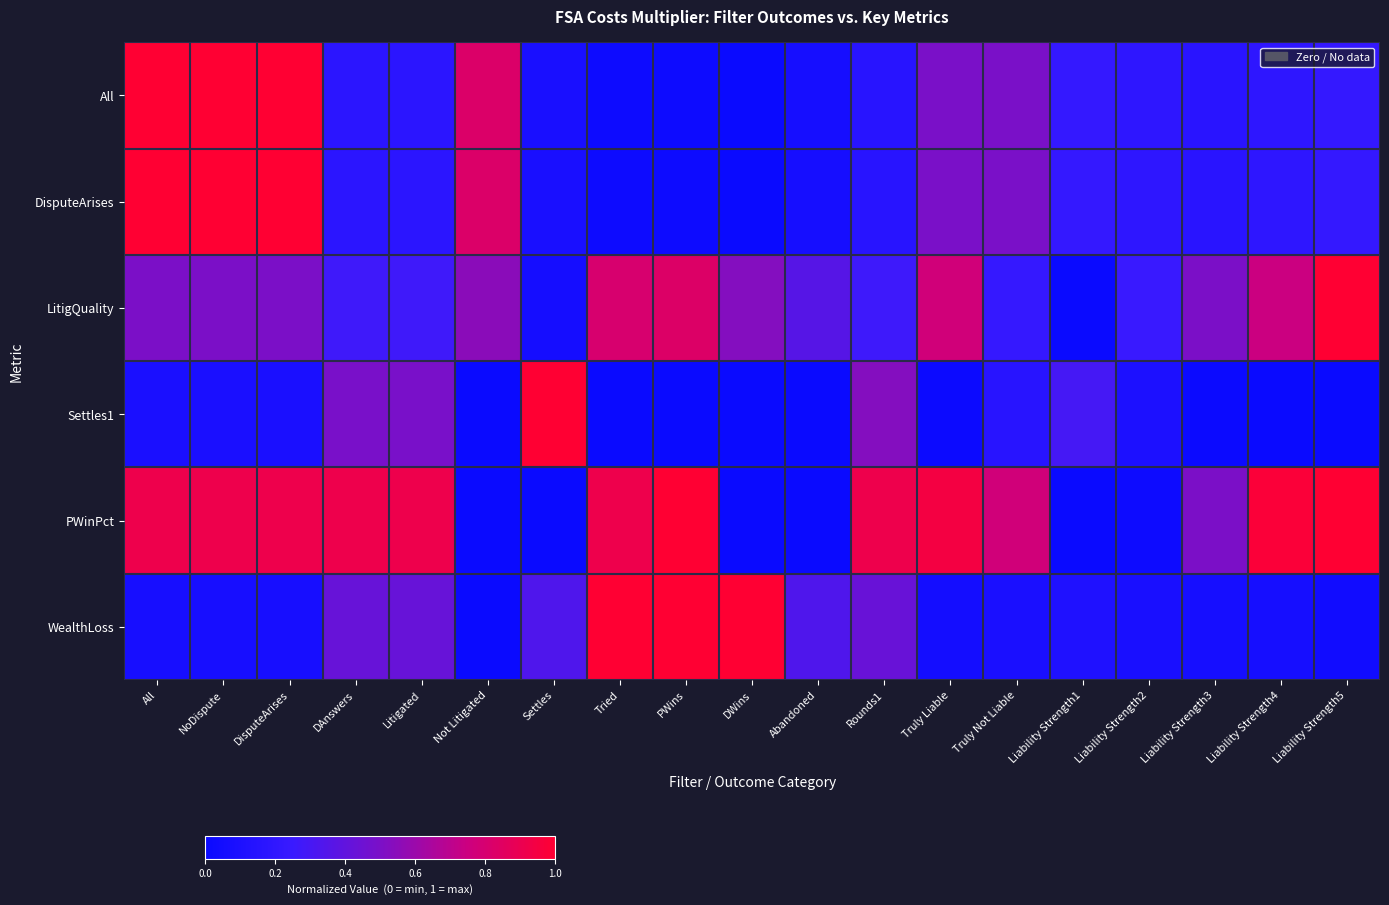

Reading left to right, what are all the values shown in this chart?

All: All=1.0	NoDispute=1.0	DisputeArises=1.0	DAnswers=0.2	Litigated=0.2	Not Litigated=0.8	Settles=0.1	Tried=0.0	PWins=0.0	DWins=0.0	Abandoned=0.1	Rounds1=0.2	Truly Liable=0.5	Truly Not Liable=0.5	Liability Strength1=0.2	Liability Strength2=0.2	Liability Strength3=0.2	Liability Strength4=0.2	Liability Strength5=0.2
DisputeArises: All=1.0	NoDispute=1.0	DisputeArises=1.0	DAnswers=0.2	Litigated=0.2	Not Litigated=0.8	Settles=0.1	Tried=0.0	PWins=0.0	DWins=0.0	Abandoned=0.1	Rounds1=0.2	Truly Liable=0.5	Truly Not Liable=0.5	Liability Strength1=0.2	Liability Strength2=0.2	Liability Strength3=0.2	Liability Strength4=0.2	Liability Strength5=0.2
LitigQuality: All=0.5	NoDispute=0.5	DisputeArises=0.5	DAnswers=0.3	Litigated=0.3	Not Litigated=0.5	Settles=0.1	Tried=0.8	PWins=0.8	DWins=0.5	Abandoned=0.4	Rounds1=0.3	Truly Liable=0.8	Truly Not Liable=0.2	Liability Strength1=0.0	Liability Strength2=0.2	Liability Strength3=0.5	Liability Strength4=0.7	Liability Strength5=1.0
Settles1: All=0.1	NoDispute=0.1	DisputeArises=0.1	DAnswers=0.5	Litigated=0.5	Not Litigated=0.0	Settles=1.0	Tried=0.0	PWins=0.0	DWins=0.0	Abandoned=0.0	Rounds1=0.5	Truly Liable=0.0	Truly Not Liable=0.2	Liability Strength1=0.3	Liability Strength2=0.1	Liability Strength3=0.0	Liability Strength4=0.0	Liability Strength5=0.0
PWinPct: All=0.9	NoDispute=0.9	DisputeArises=0.9	DAnswers=0.9	Litigated=0.9	Not Litigated=0.0	Settles=0.0	Tried=0.9	PWins=1.0	DWins=0.0	Abandoned=0.0	Rounds1=0.9	Truly Liable=0.9	Truly Not Liable=0.8	Liability Strength1=0.0	Liability Strength2=0.0	Liability Strength3=0.5	Liability Strength4=1.0	Liability Strength5=1.0
WealthLoss: All=0.1	NoDispute=0.1	DisputeArises=0.1	DAnswers=0.4	Litigated=0.4	Not Litigated=0.0	Settles=0.3	Tried=1.0	PWins=1.0	DWins=1.0	Abandoned=0.3	Rounds1=0.4	Truly Liable=0.1	Truly Not Liable=0.1	Liability Strength1=0.1	Liability Strength2=0.1	Liability Strength3=0.1	Liability Strength4=0.1	Liability Strength5=0.0